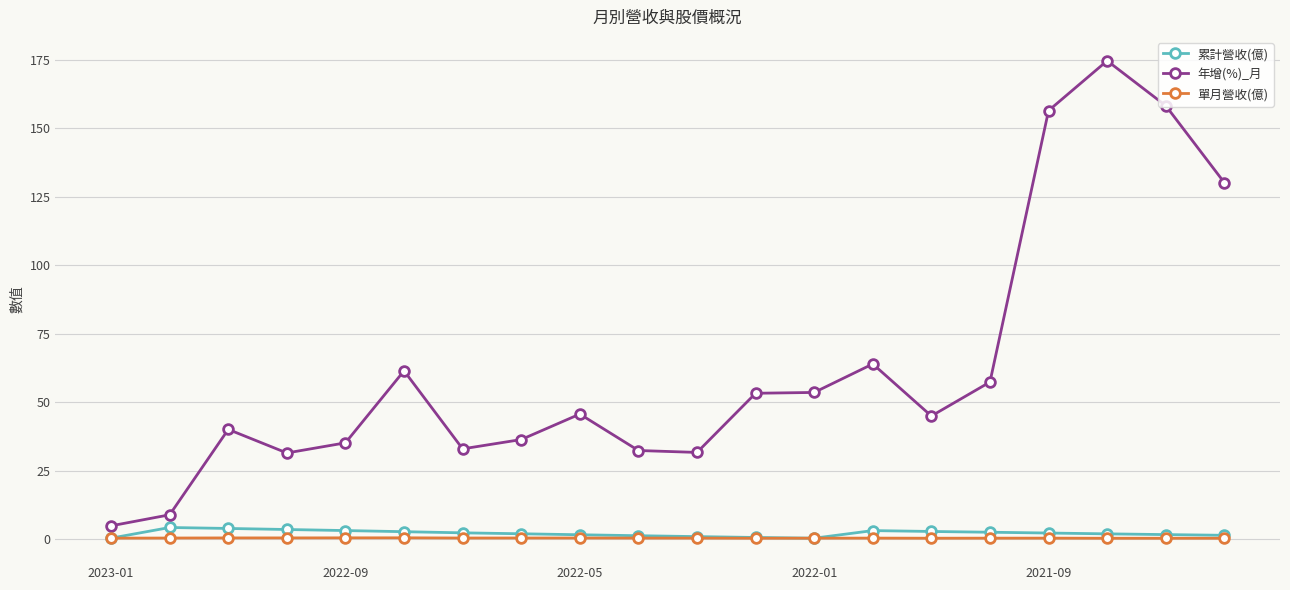

True or false: 單月營收(億) has more than 2 interior local peaks.

True